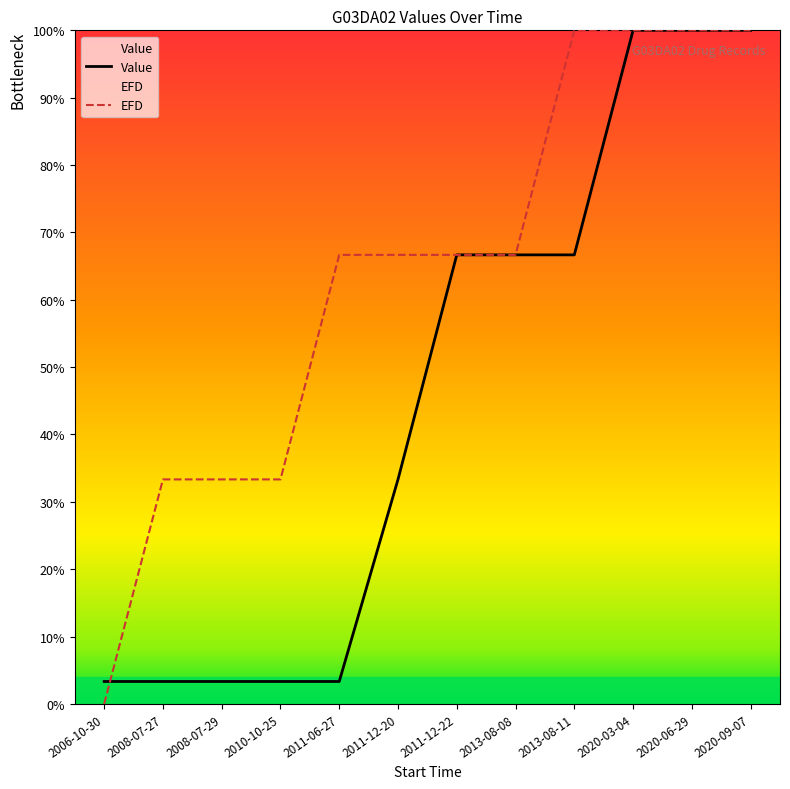

What is the sum of all Value values?

550.0